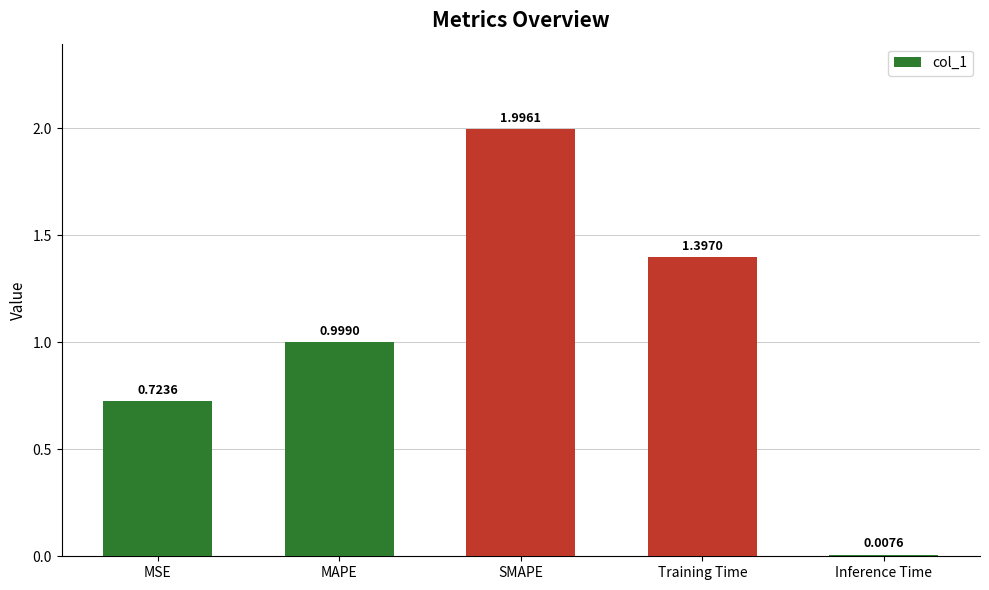

Does the chart contain any negative values?

No